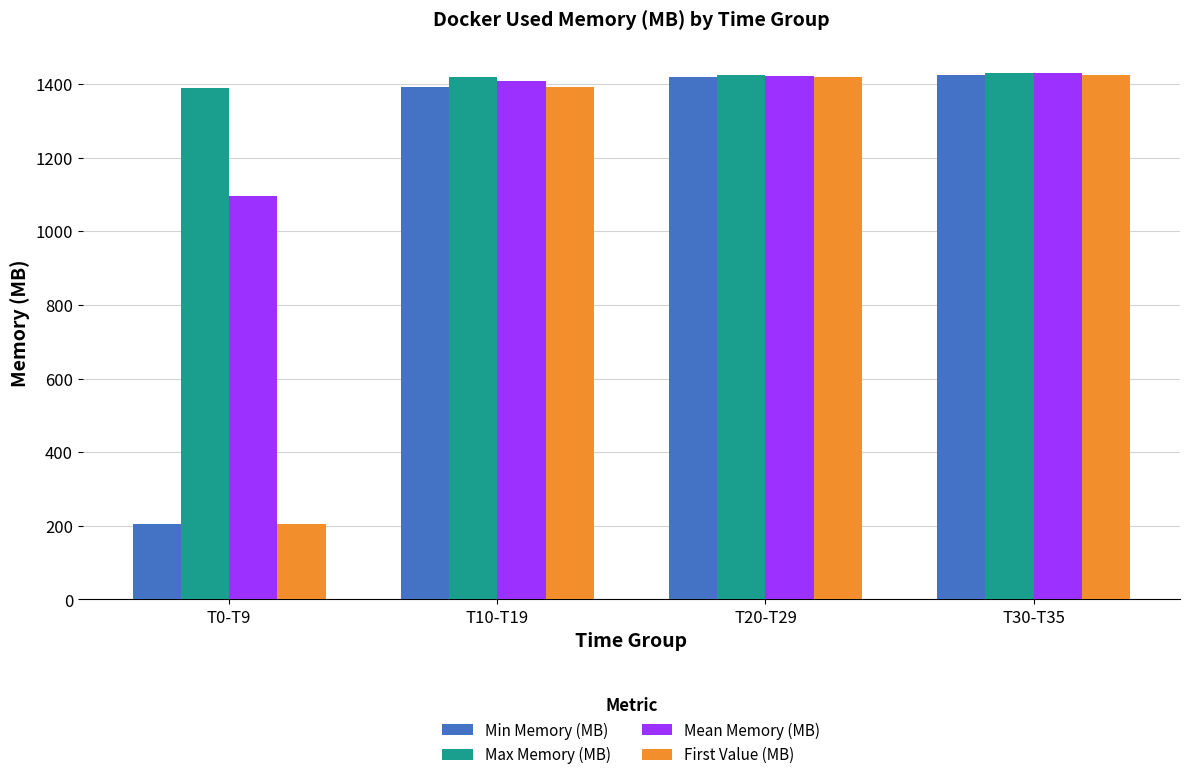

How many data points in Max Memory (MB) are above 1424?

2